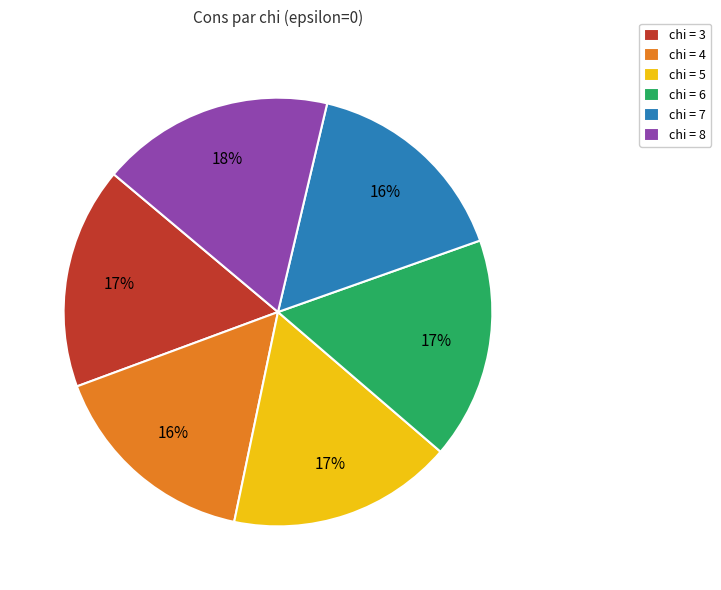

What is the ratio of the value at chi = 6 to the value at chi = 7?

1.1